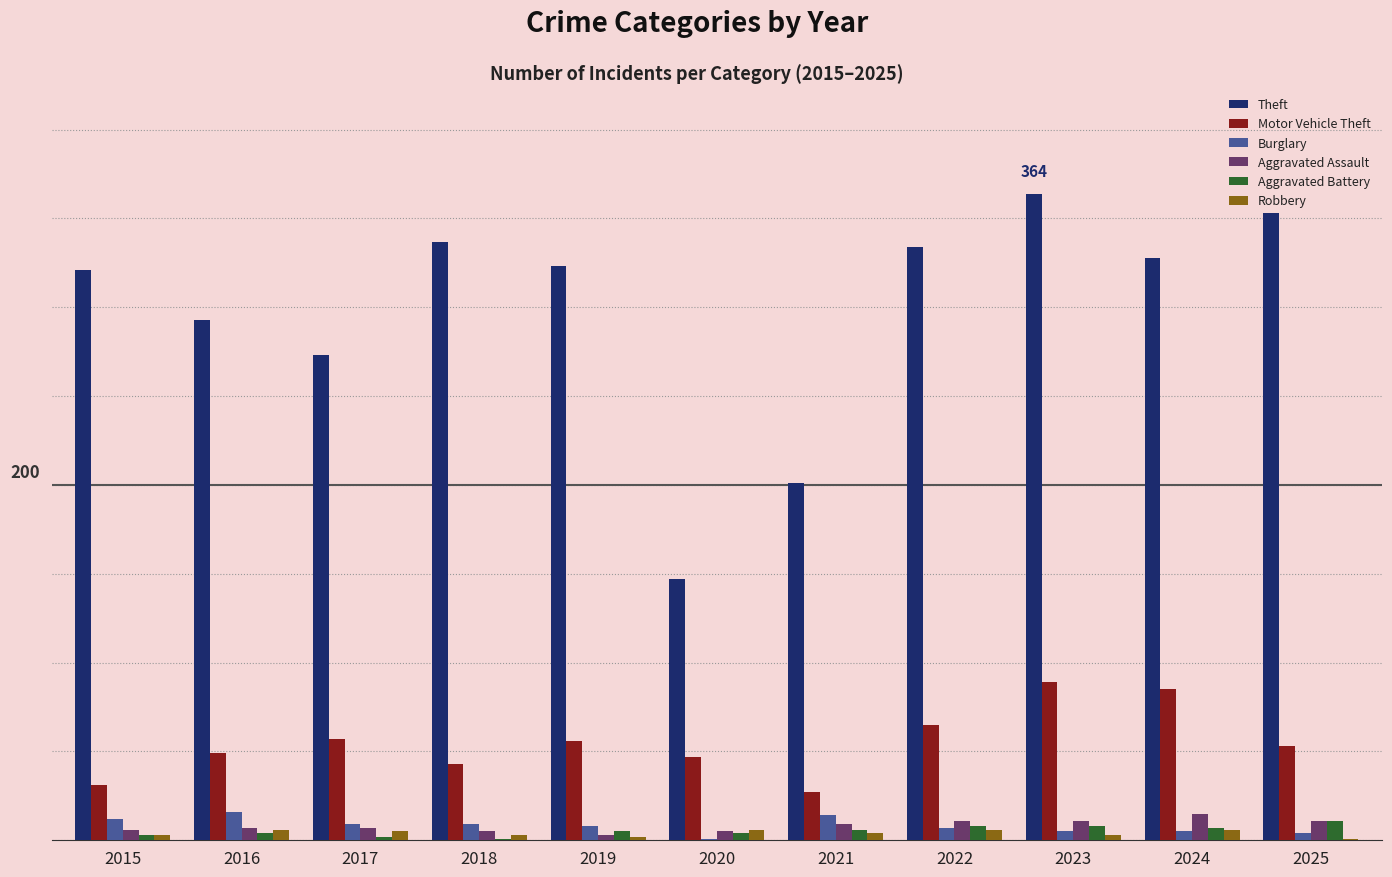

Reading left to right, list all the values displayed in this chart.

Theft: 321	293	273	337	323	147	201	334	364	328	353
Motor Vehicle Theft: 31	49	57	43	56	47	27	65	89	85	53
Burglary: 12	16	9	9	8	1	14	7	5	5	4
Aggravated Assault: 6	7	7	5	3	5	9	11	11	15	11
Aggravated Battery: 3	4	2	1	5	4	6	8	8	7	11
Robbery: 3	6	5	3	2	6	4	6	3	6	1